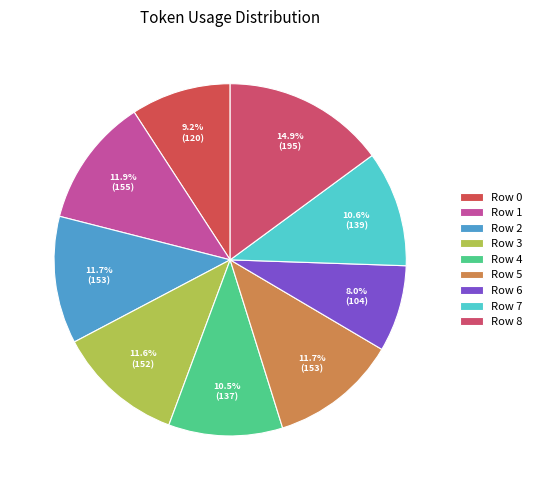

What percentage is the Row 7 slice, to the nearest percent?

11%